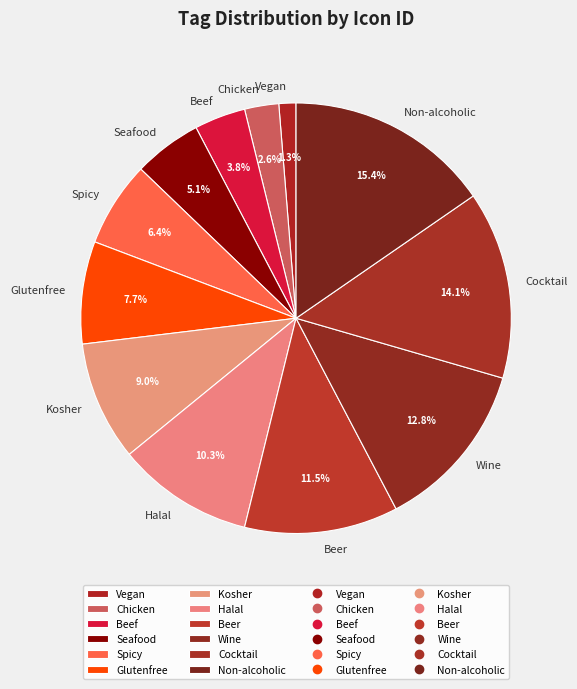

To the nearest percent, what is the combined percentage of Kosher and Beef?

13%